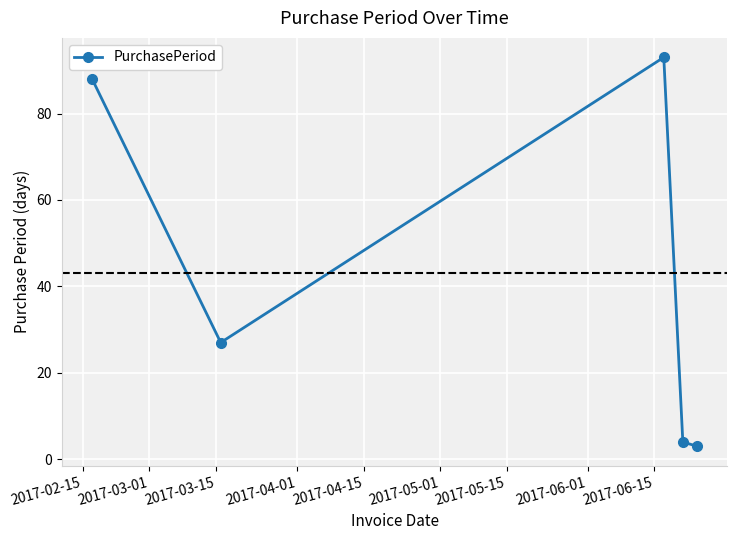

How many interior local peaks (higher than both neighbors) does the data have?

1